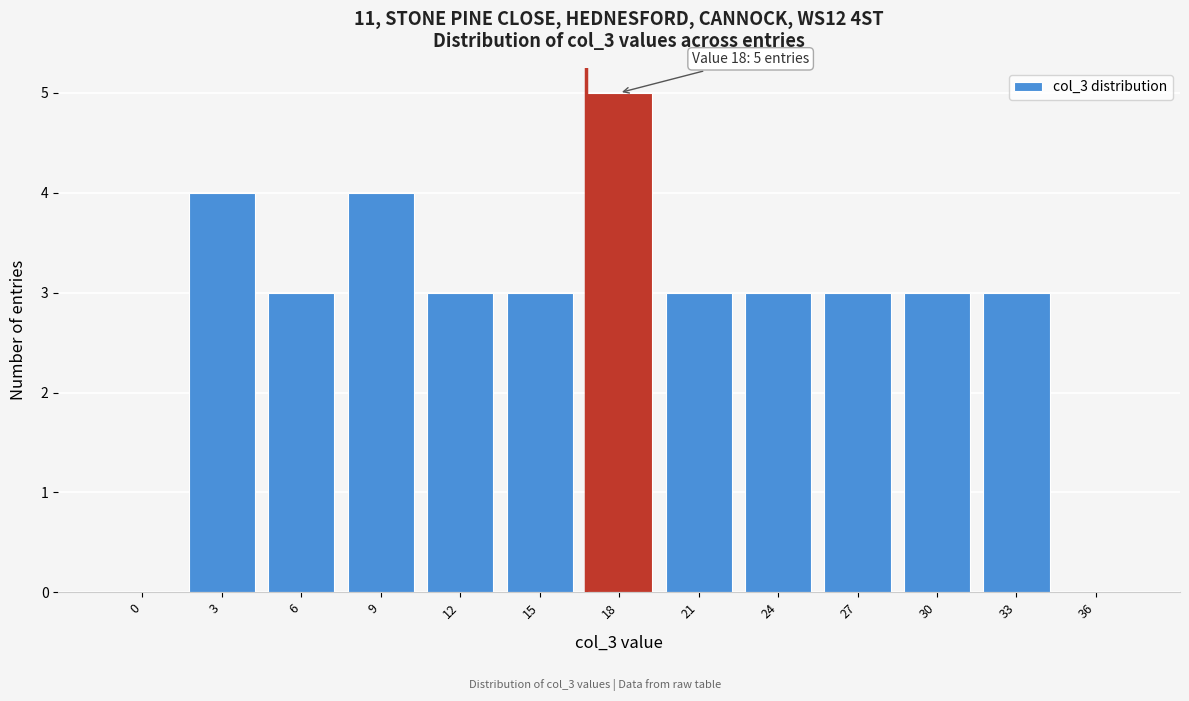

Reading right to left, extract all data points from this chart.

36=0	33=3	30=3	27=3	24=3	21=3	18=5	15=3	12=3	9=4	6=3	3=4	0=0